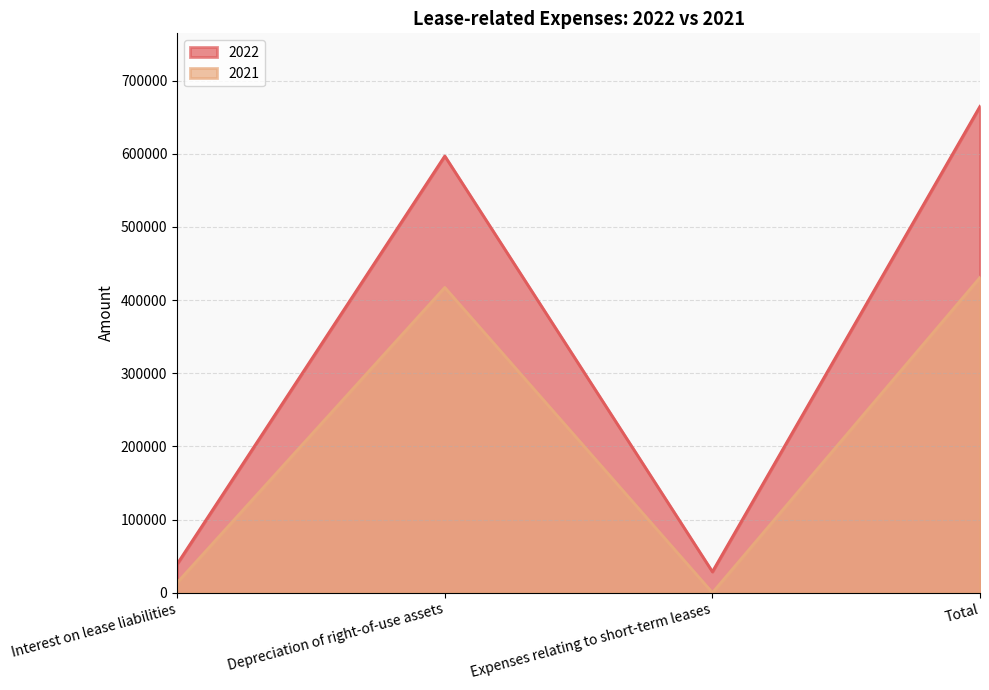

True or false: 2022 and 2021 cross at least once.

False